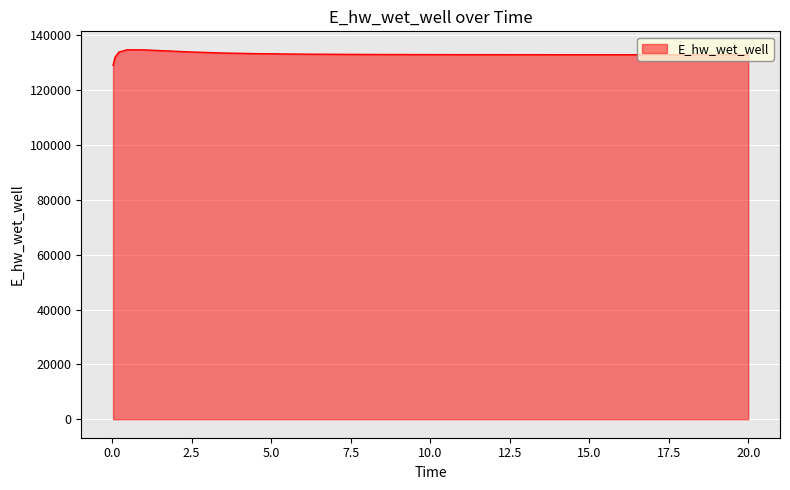

What is the minimum value shown in the chart?

129124.4